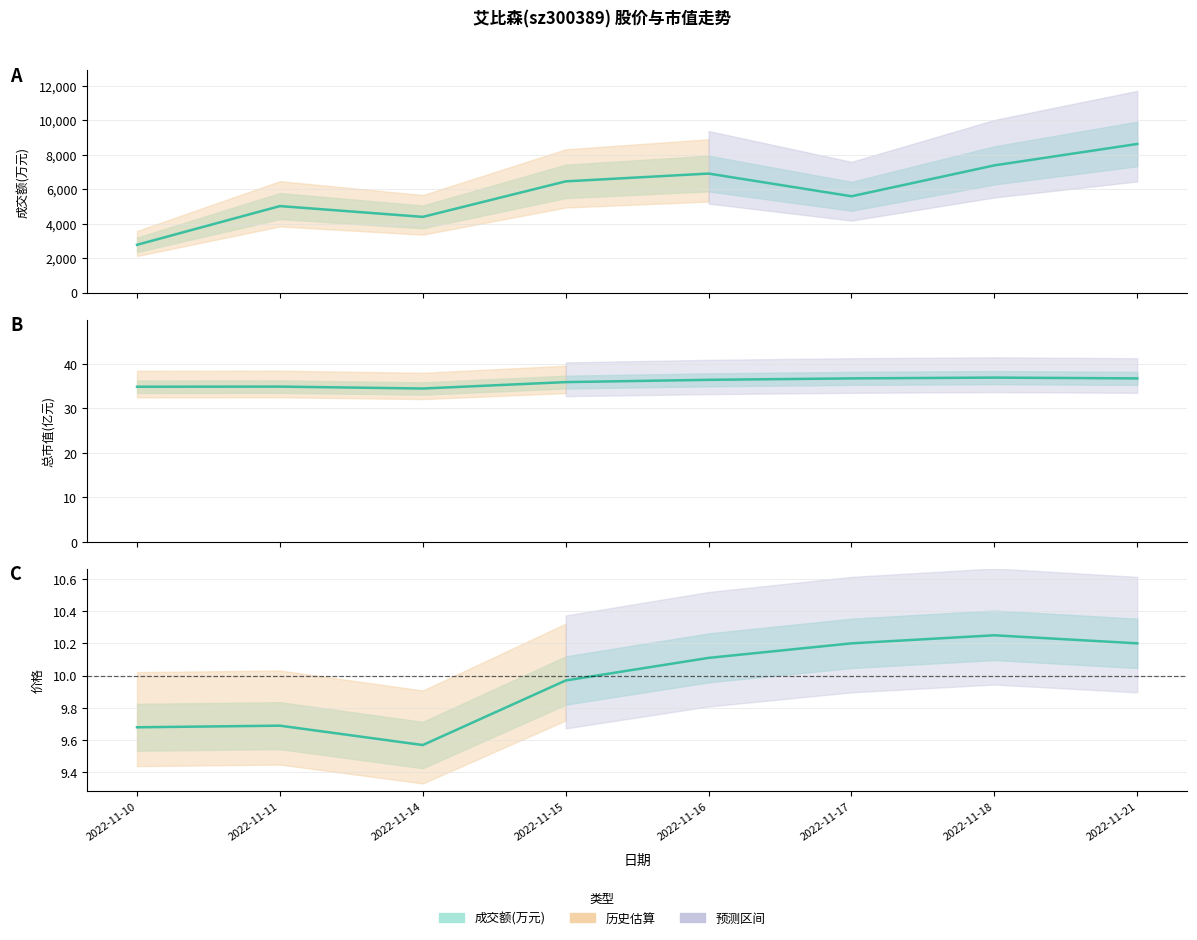

Is it true that 成交额(万元) equals 5593.0 at 2022-11-17?

True